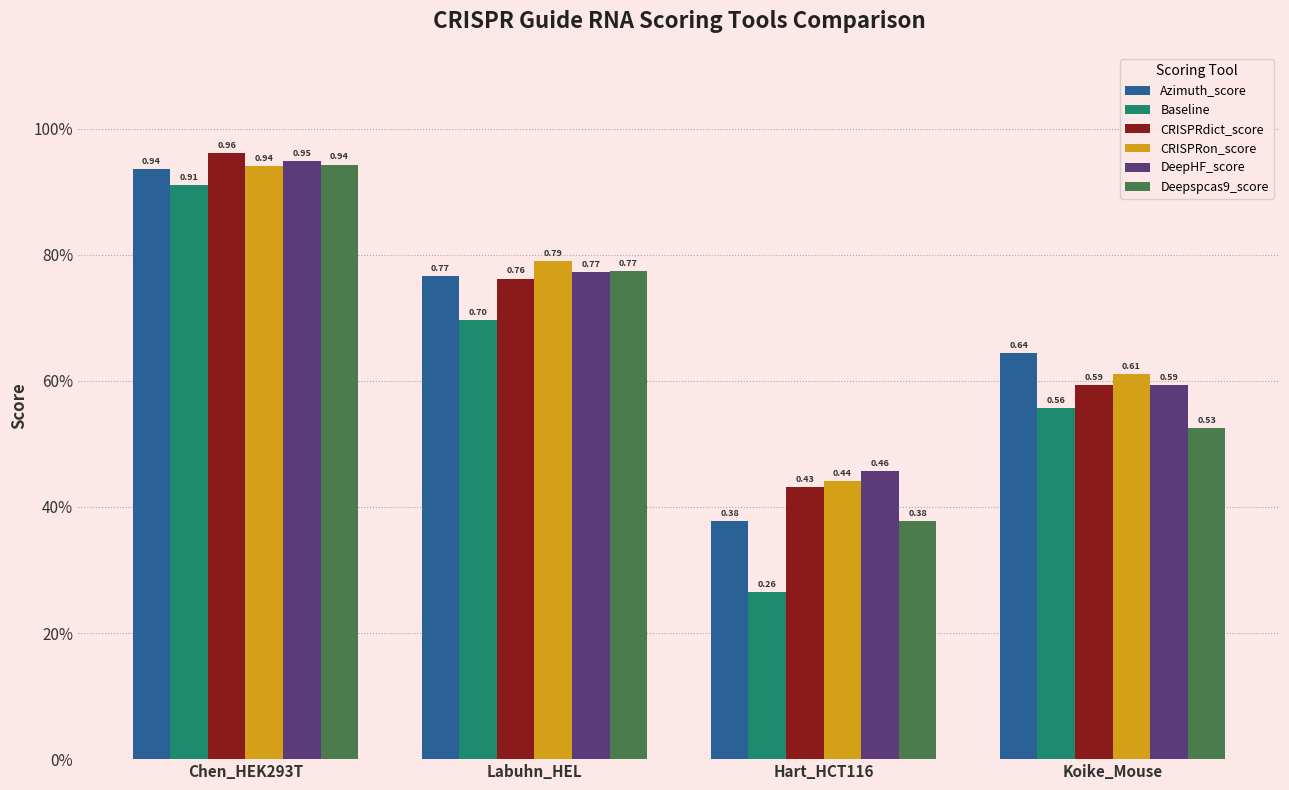

Which series has the widest spread of values?

Baseline